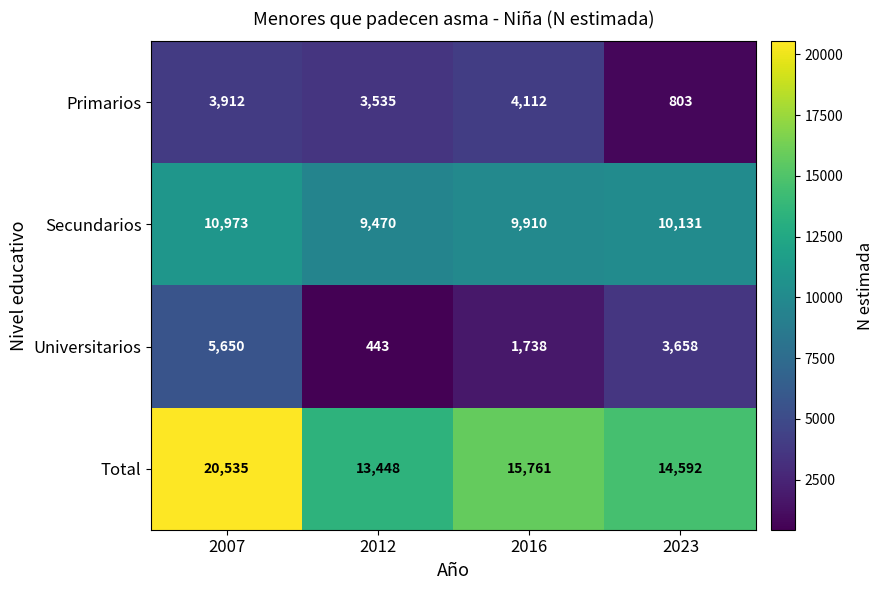

Read the Universitarios value at 2012.

443